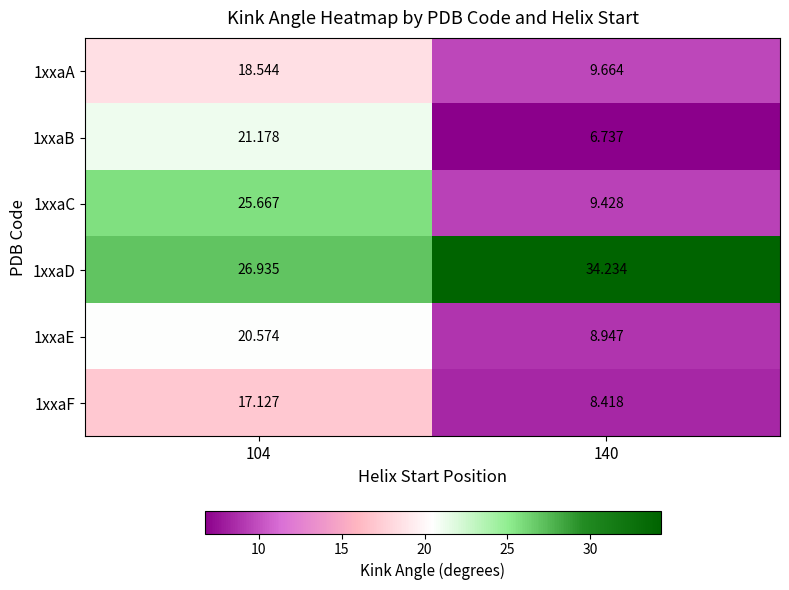

At how many categories does at least one series exceed 30?

1